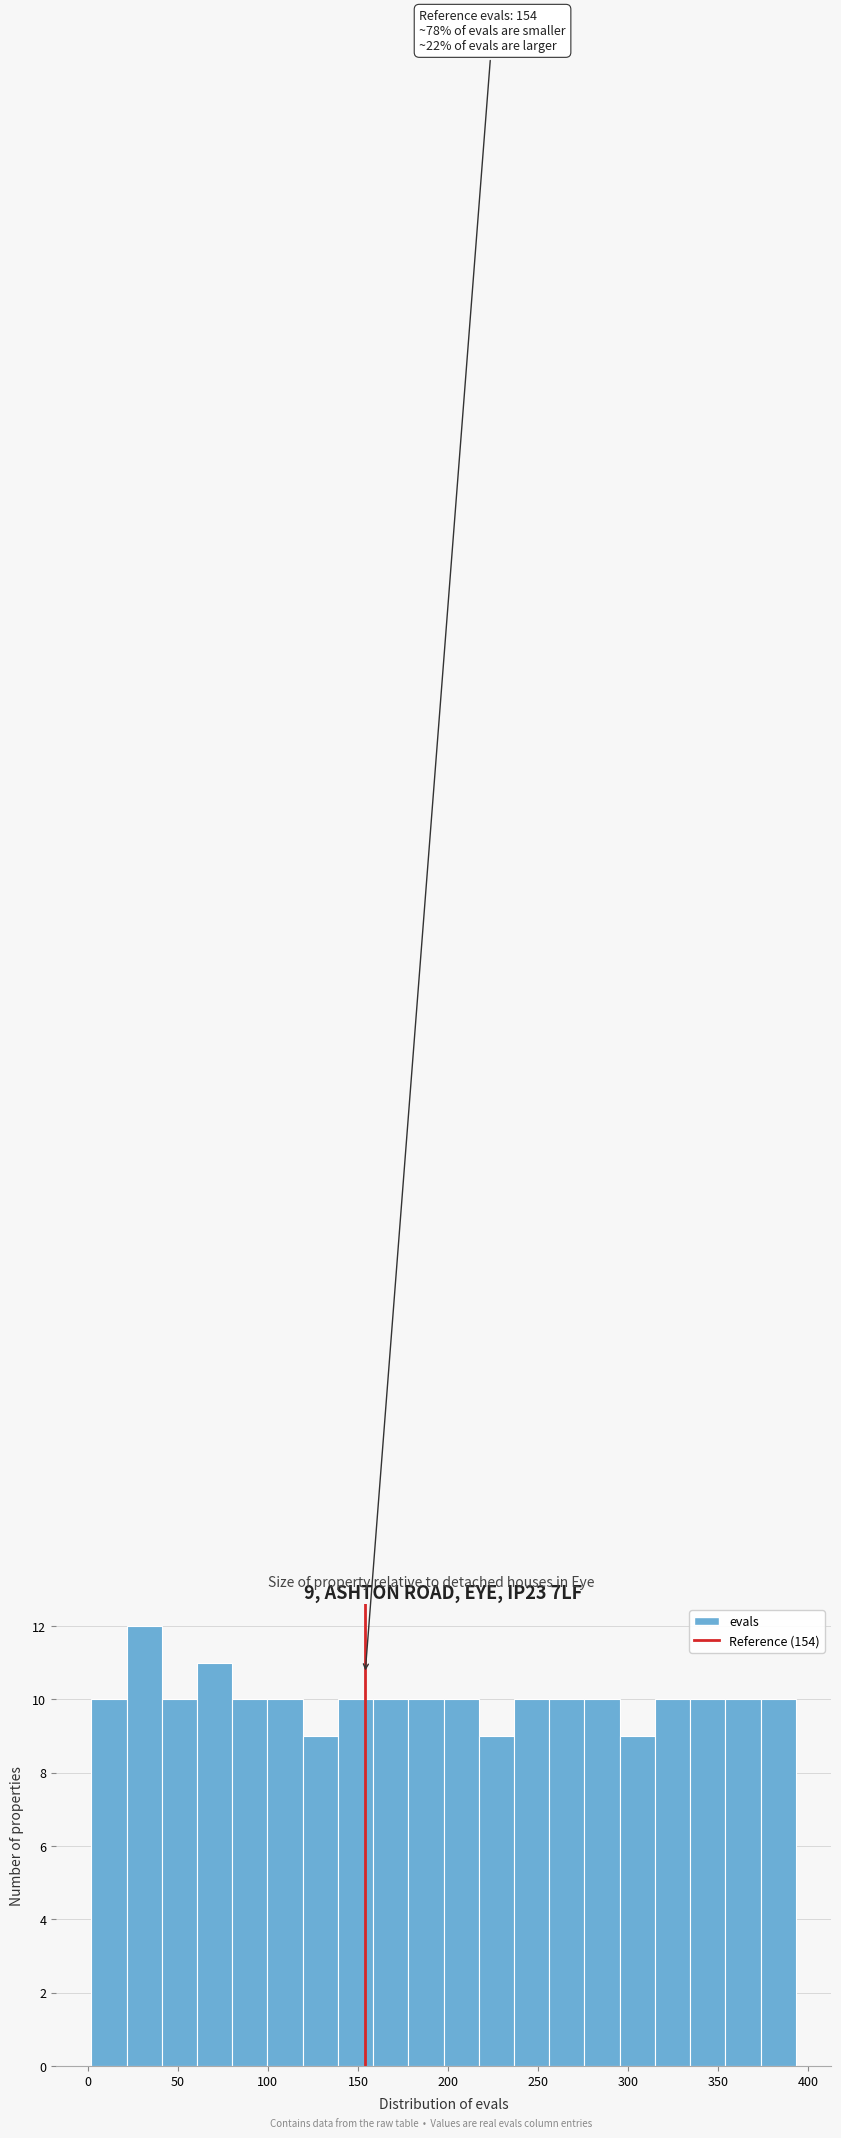

Around what value on the x-axis is the tallest bar? Give the approximate position of its centre, as read against the axis.

30